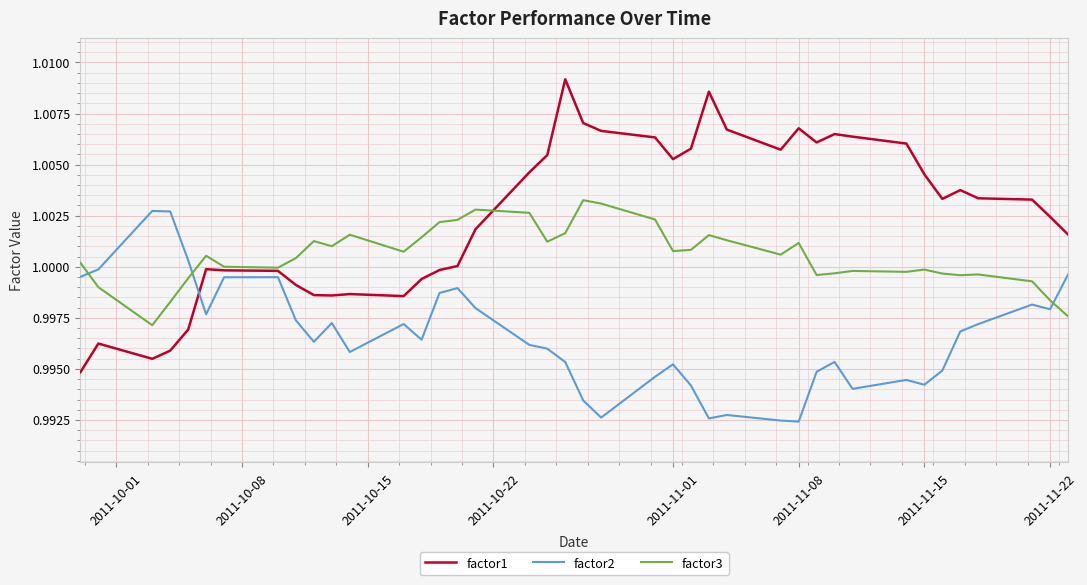

Which series has the largest range (max minus min)?

factor1